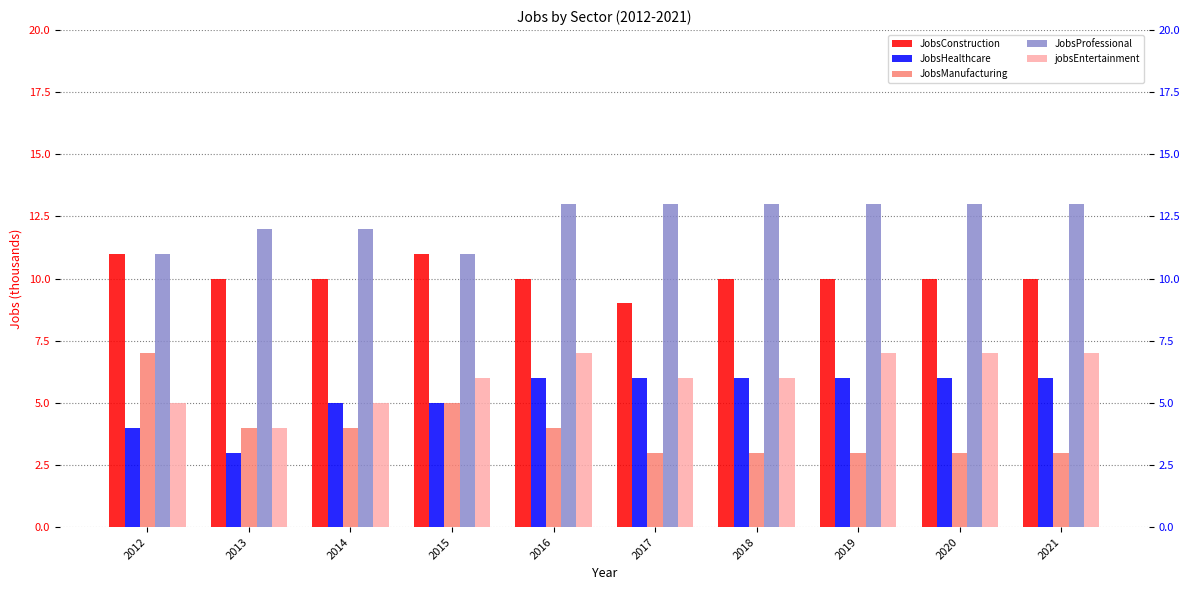

What value does the JobsHealthcare series have at 2019?

6